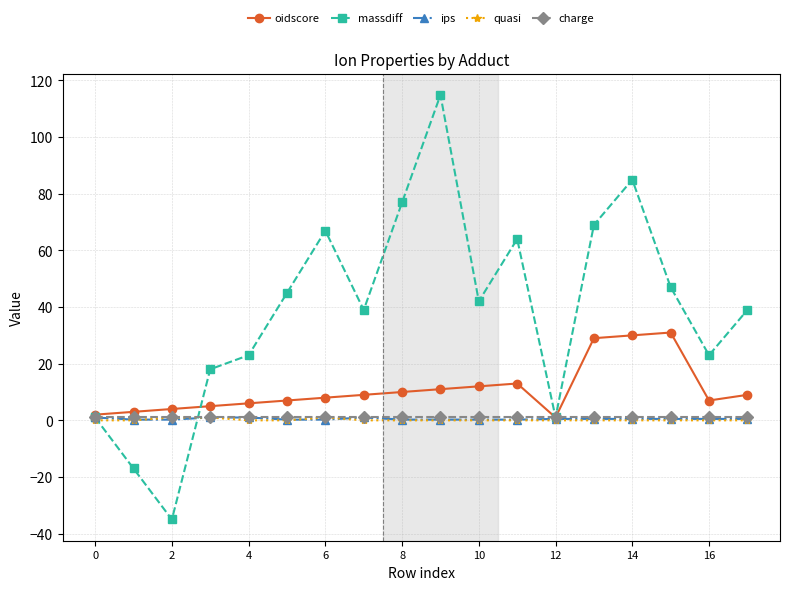

What are all the series names shown in the legend?

oidscore, massdiff, ips, quasi, charge